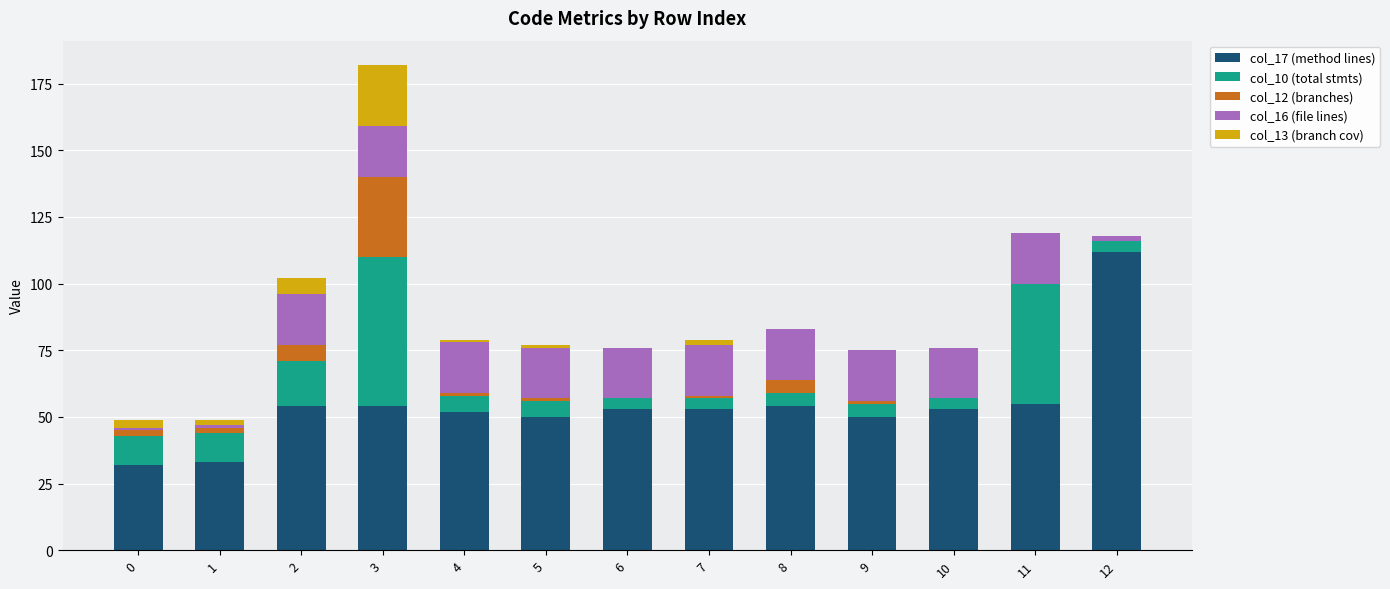

What is the difference between the col_17 (method lines) values at 10 and 3?

1